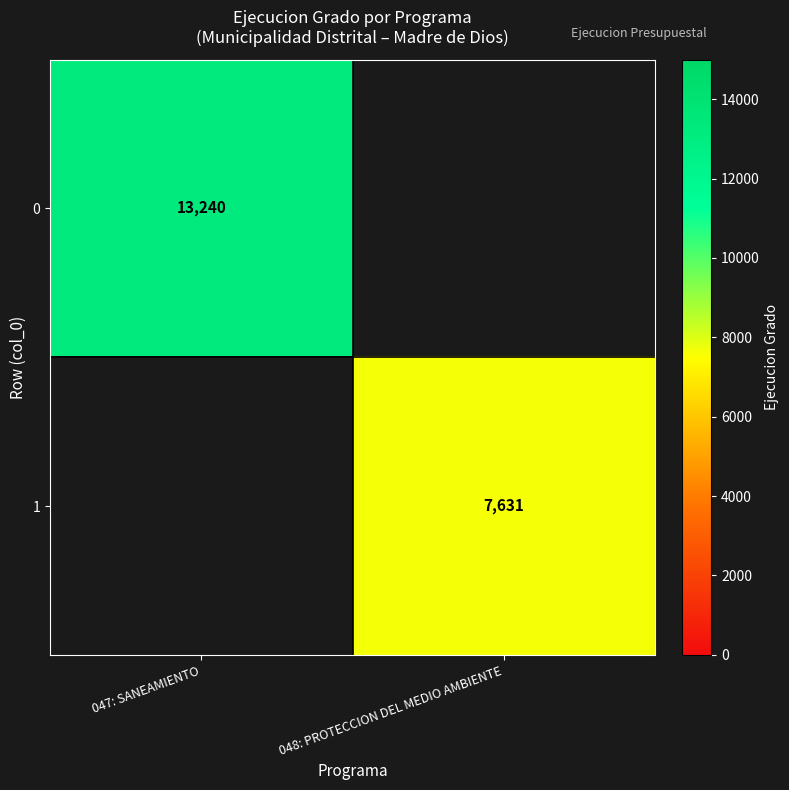

How many series are shown in this chart?

2